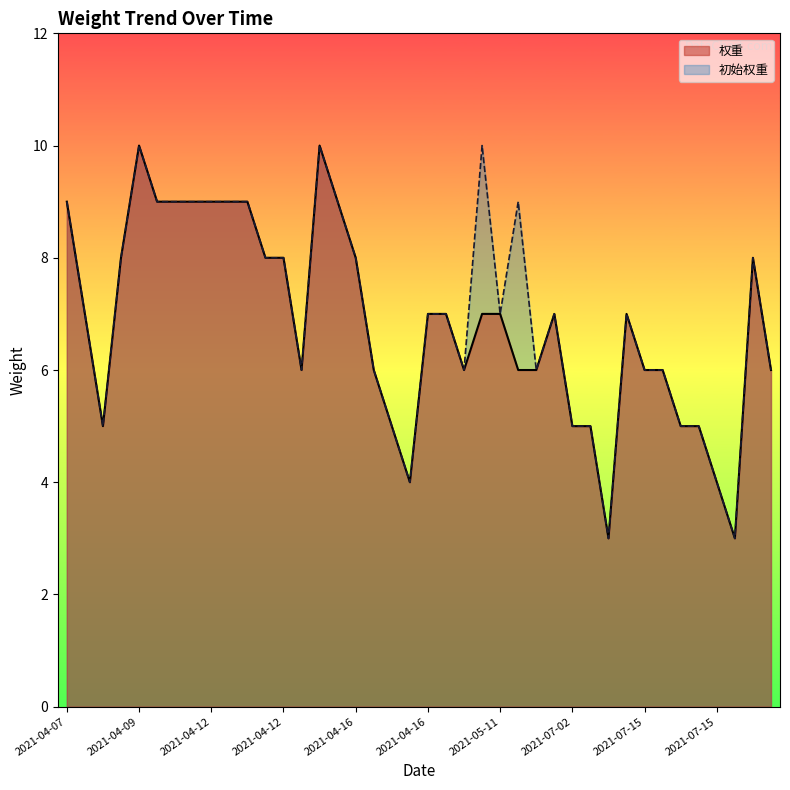

How many interior local valleys does the 初始权重 series have?

8